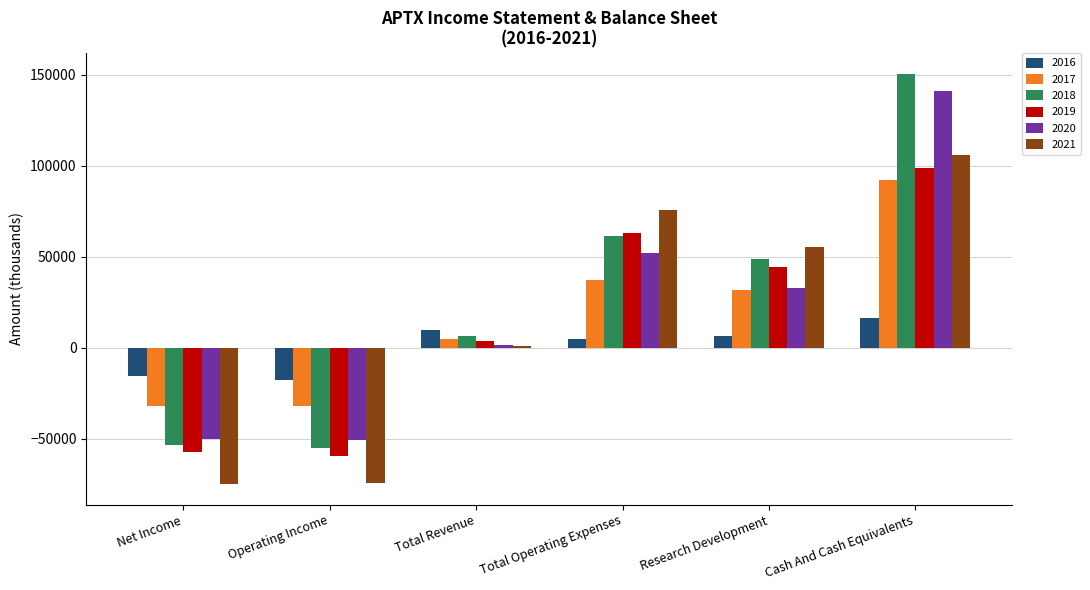

How many categories are shown in the chart?

6